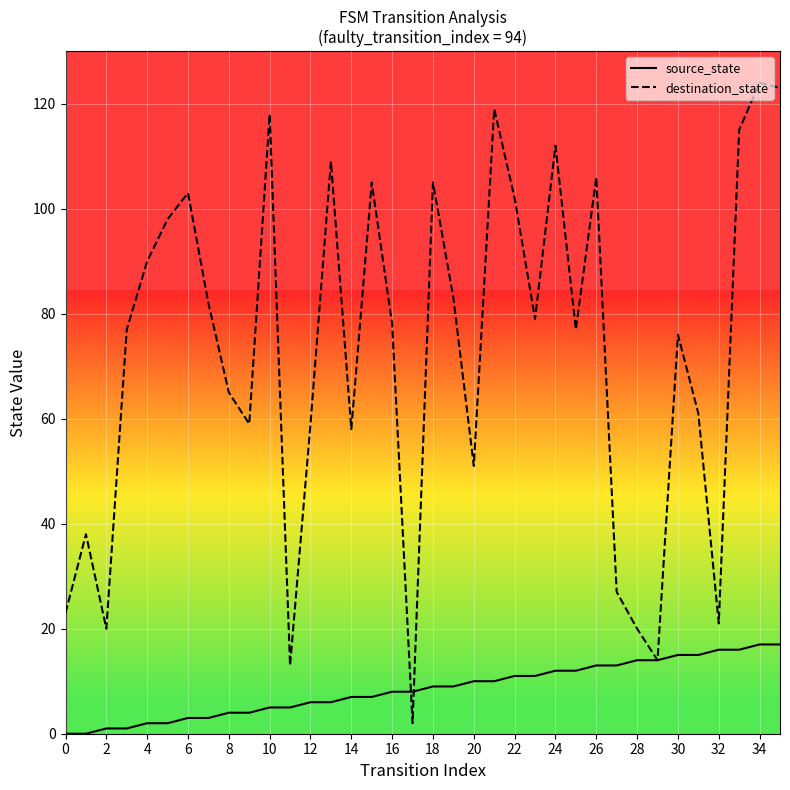

Which series has the largest total across all categories?

destination_state